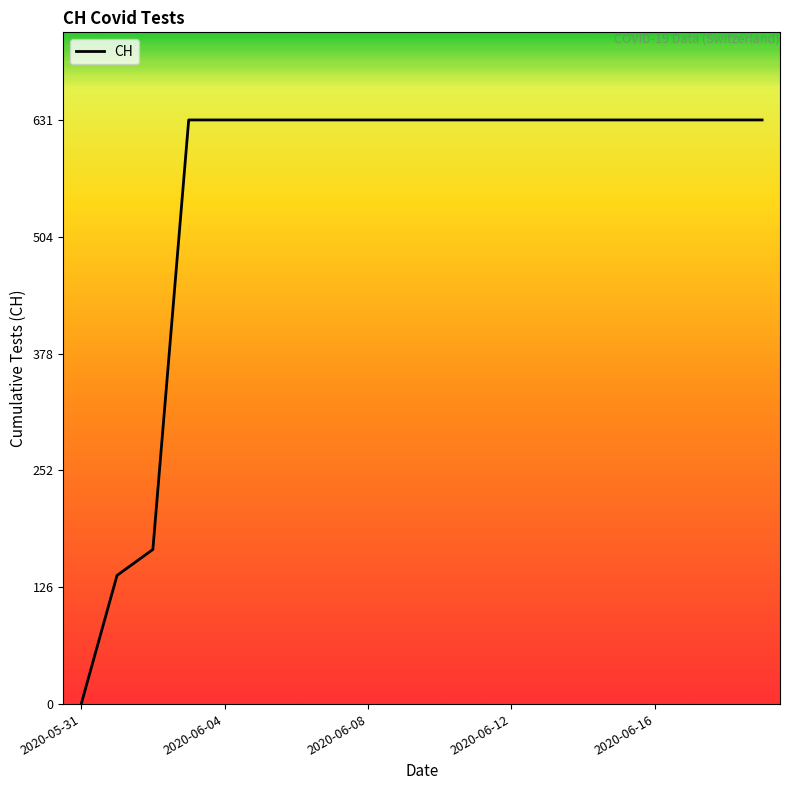

What is the difference between the maximum and minimum values?

631